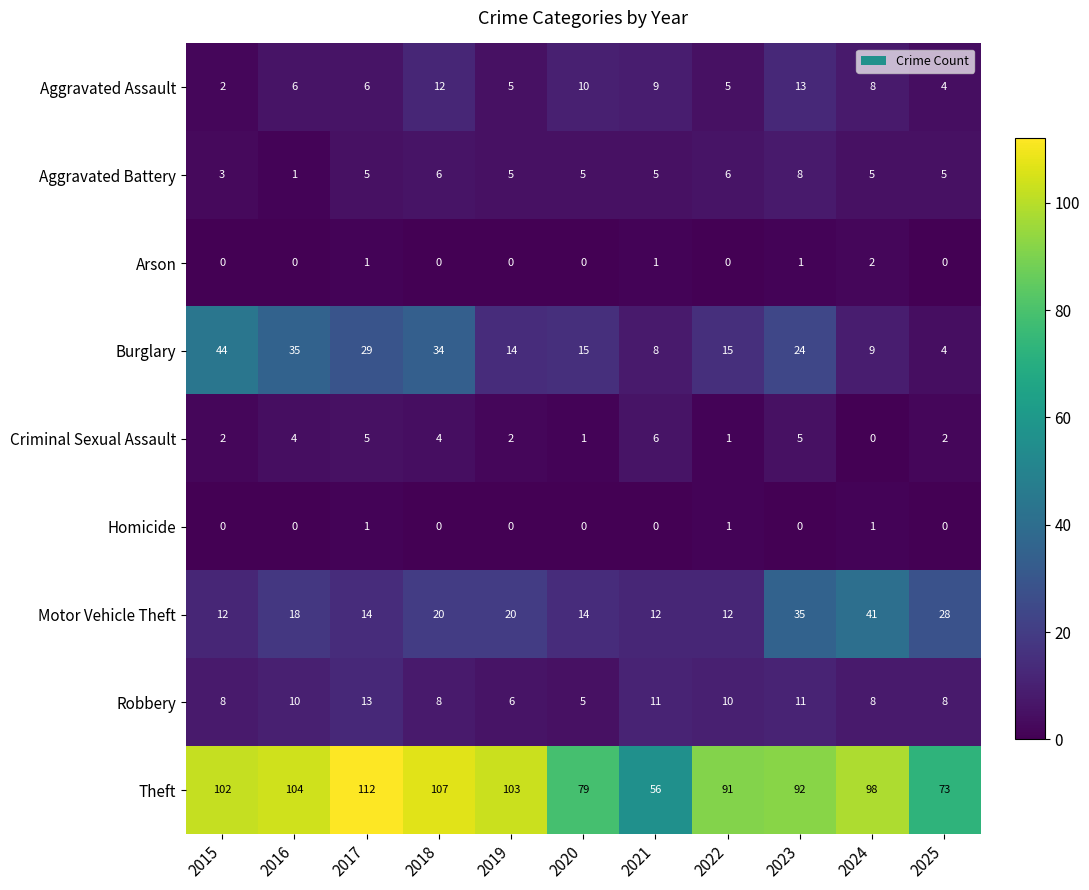

How many series are shown in this chart?

9